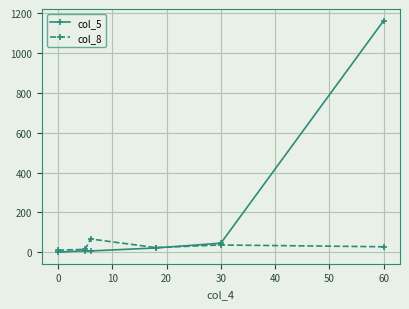

Rank the series by their average value, from highest to lowest.

col_5, col_8